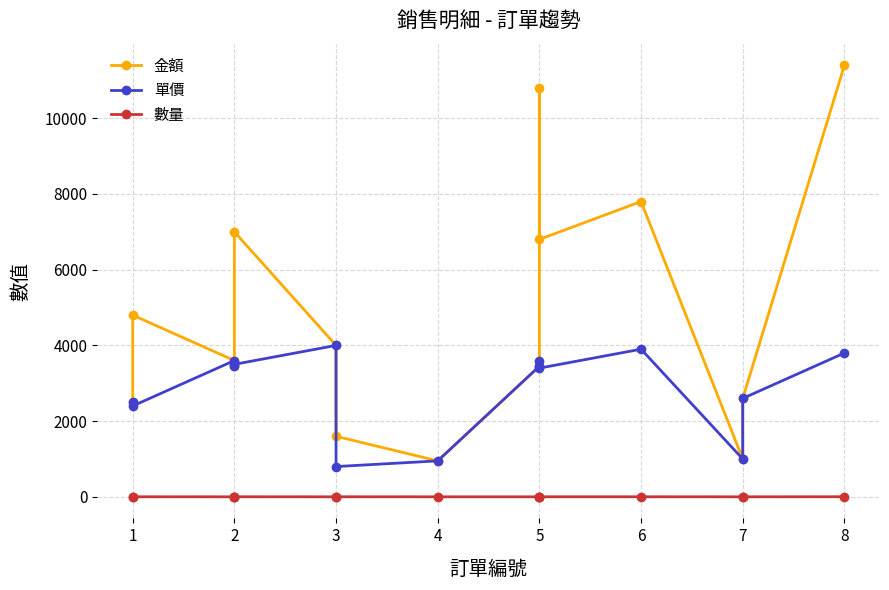

Is the value of 數量 at 1 greater than the value of 金額 at 2?

No